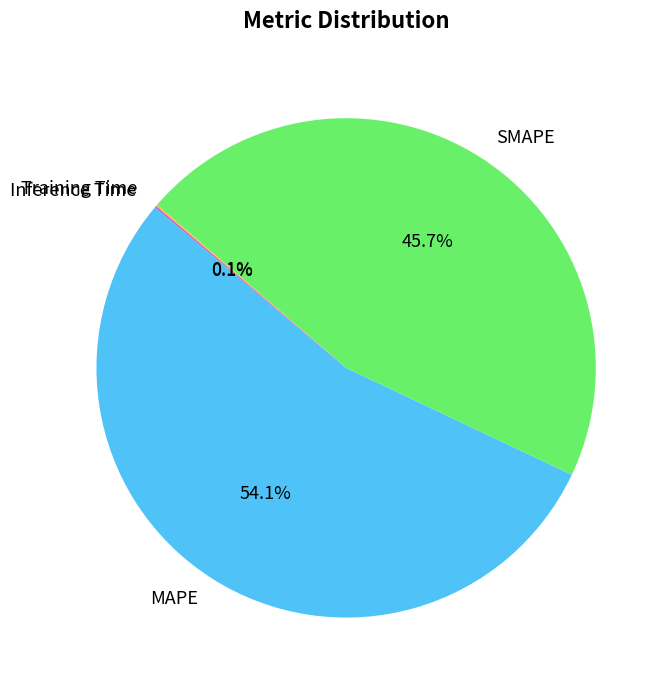

Is there a majority slice in this chart?

Yes